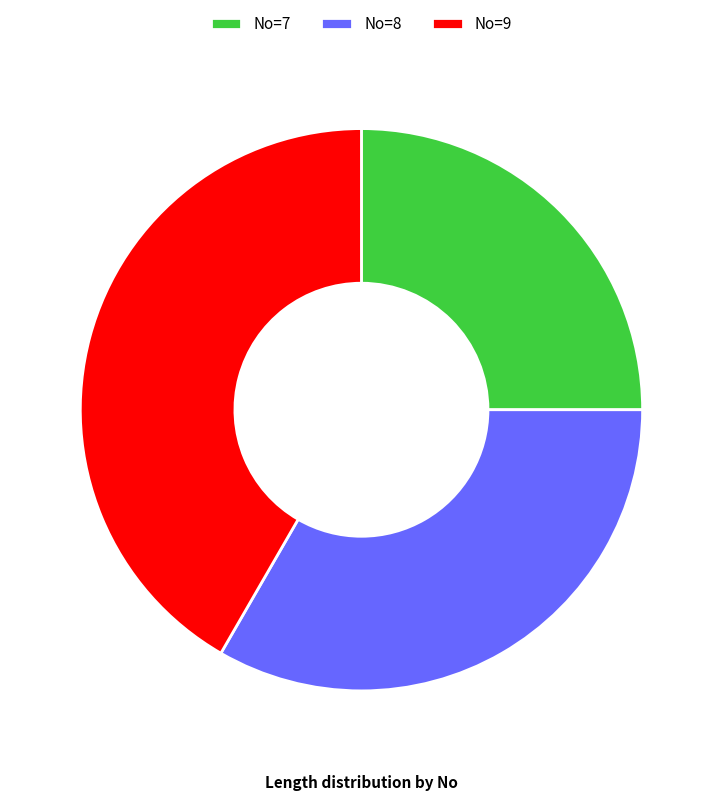

True or false: No=8 accounts for 33% of the total.

True